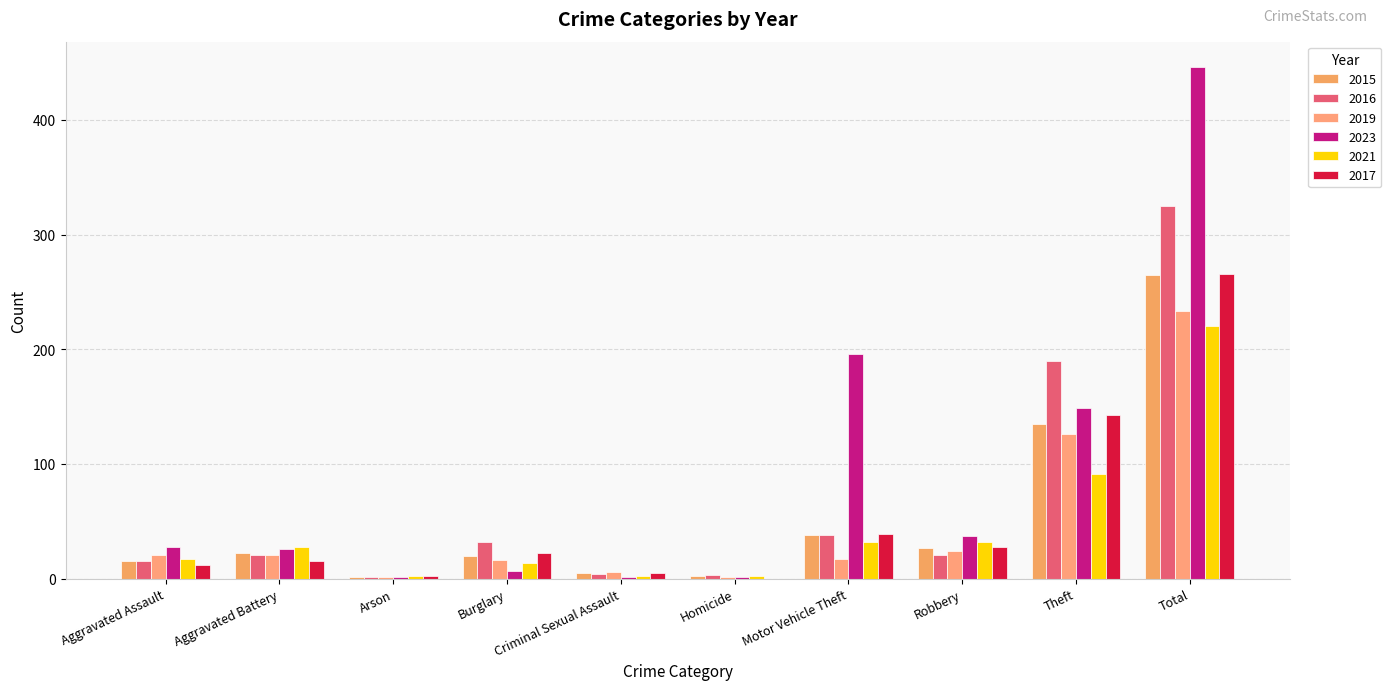

How many groups of bars are there?

10